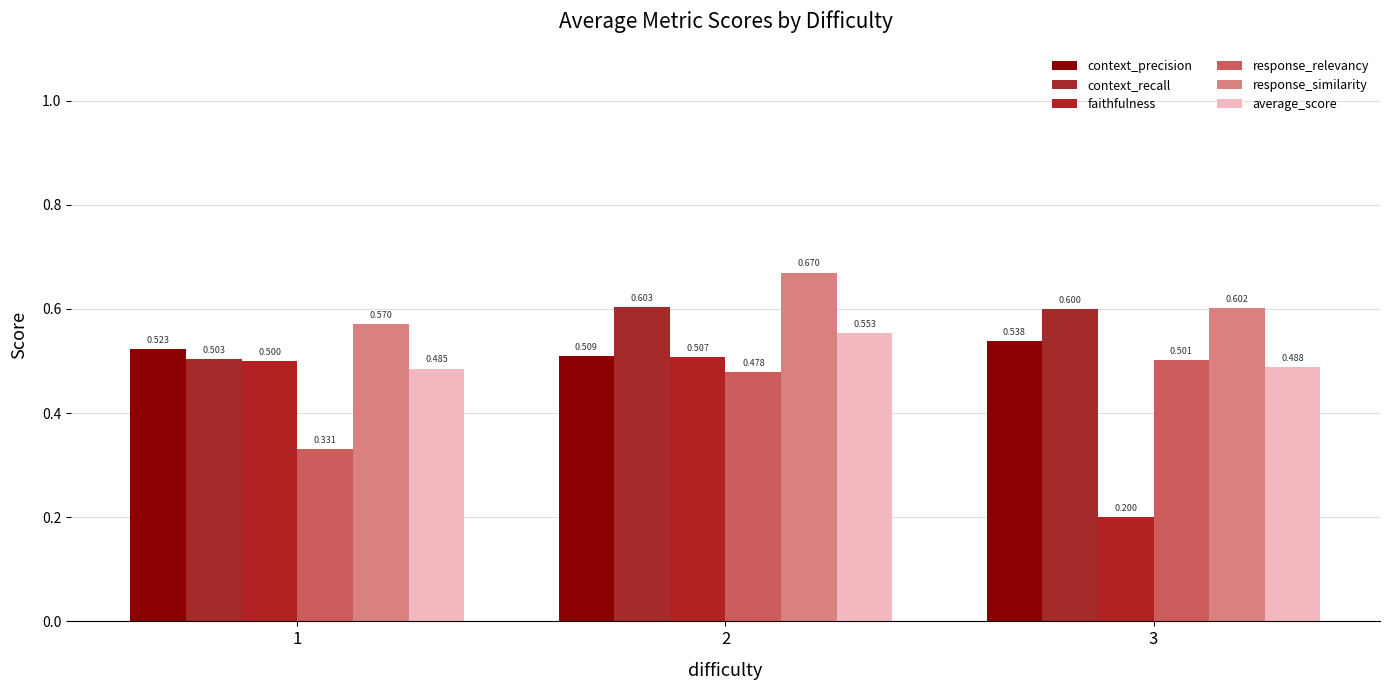

Which series has the largest total across all categories?

response_similarity